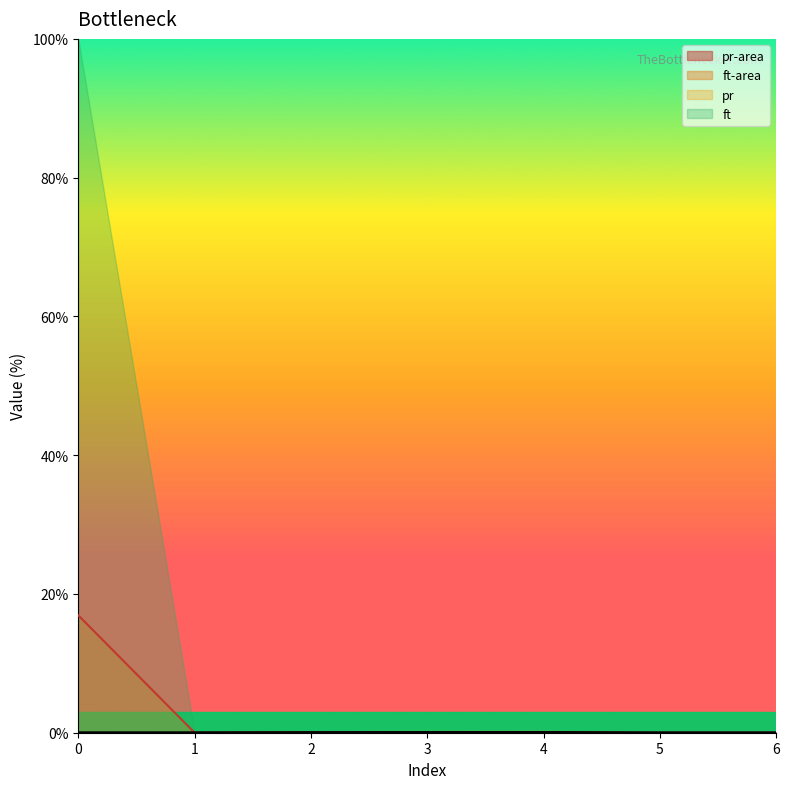

Between 5 and 4, which is larger?

4